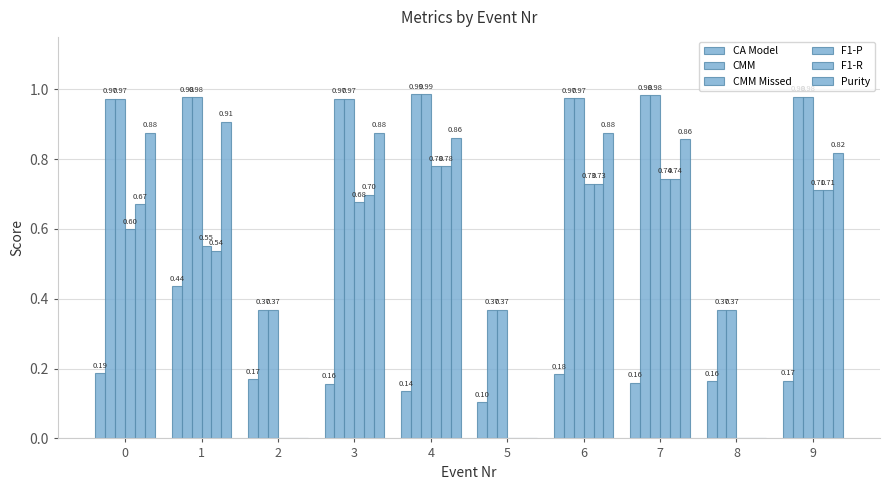

Reading left to right, what are all the values shown in this chart?

CA Model: 0.2	0.4	0.2	0.2	0.1	0.1	0.2	0.2	0.2	0.2
CMM: 1.0	1.0	0.4	1.0	1.0	0.4	1.0	1.0	0.4	1.0
CMM Missed: 1.0	1.0	0.4	1.0	1.0	0.4	1.0	1.0	0.4	1.0
F1-P: 0.6	0.6	0.0	0.7	0.8	0.0	0.7	0.7	0.0	0.7
F1-R: 0.7	0.5	0.0	0.7	0.8	0.0	0.7	0.7	0.0	0.7
Purity: 0.9	0.9	0.0	0.9	0.9	0.0	0.9	0.9	0.0	0.8